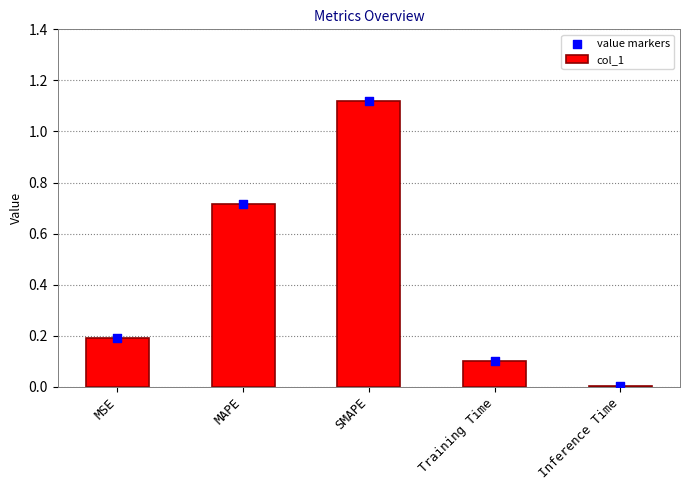

What is the total value across all series at MSE?

0.4